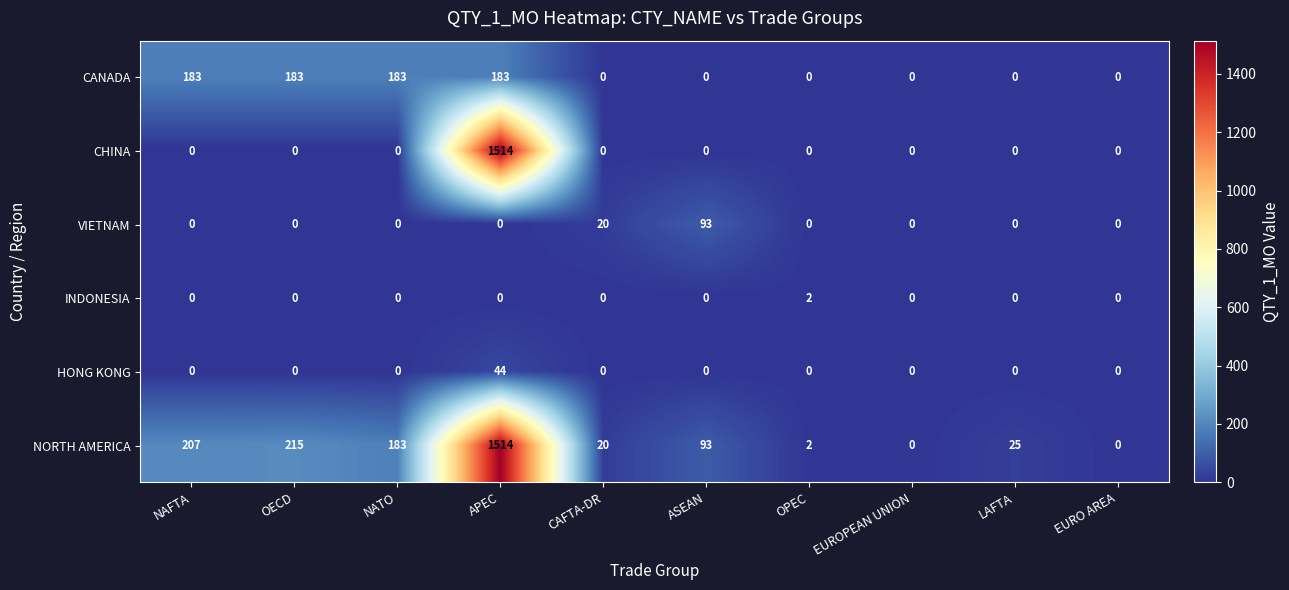

What is the average value of the VIETNAM series?

11